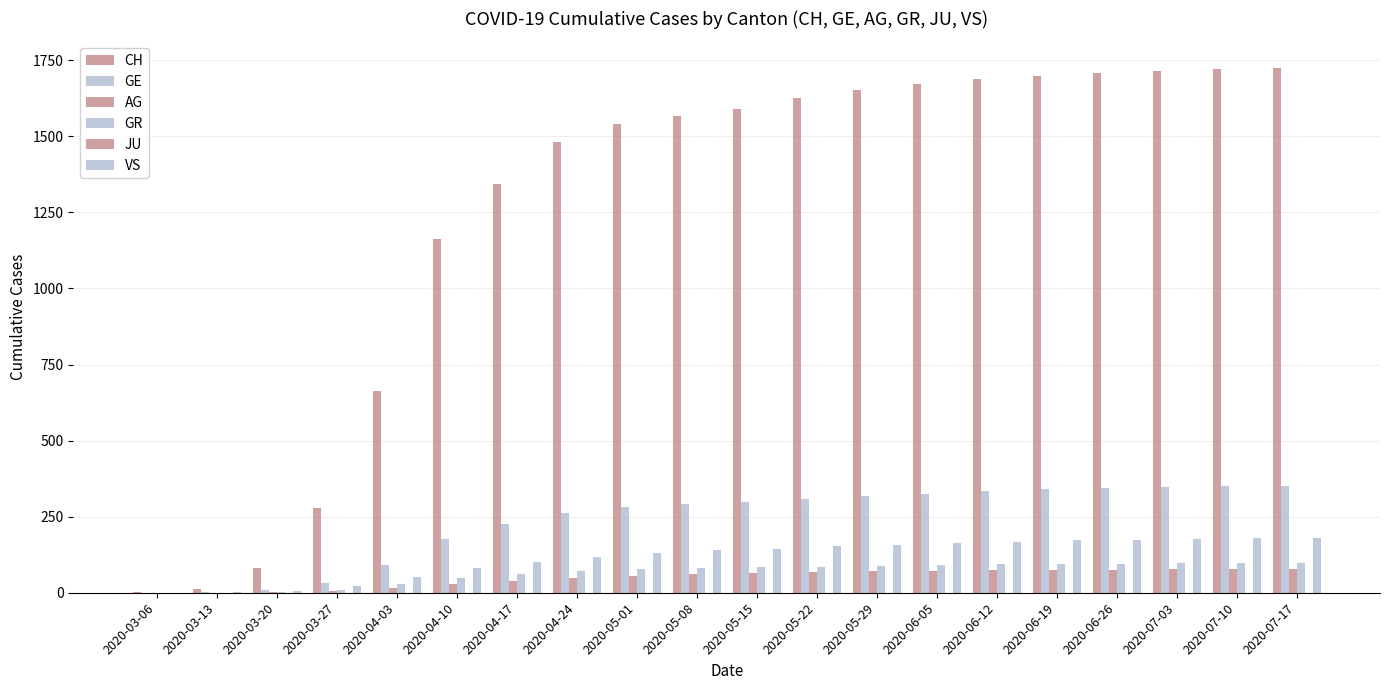

Rank the series by their maximum value, from lowest to highest.

JU, AG, GR, VS, GE, CH